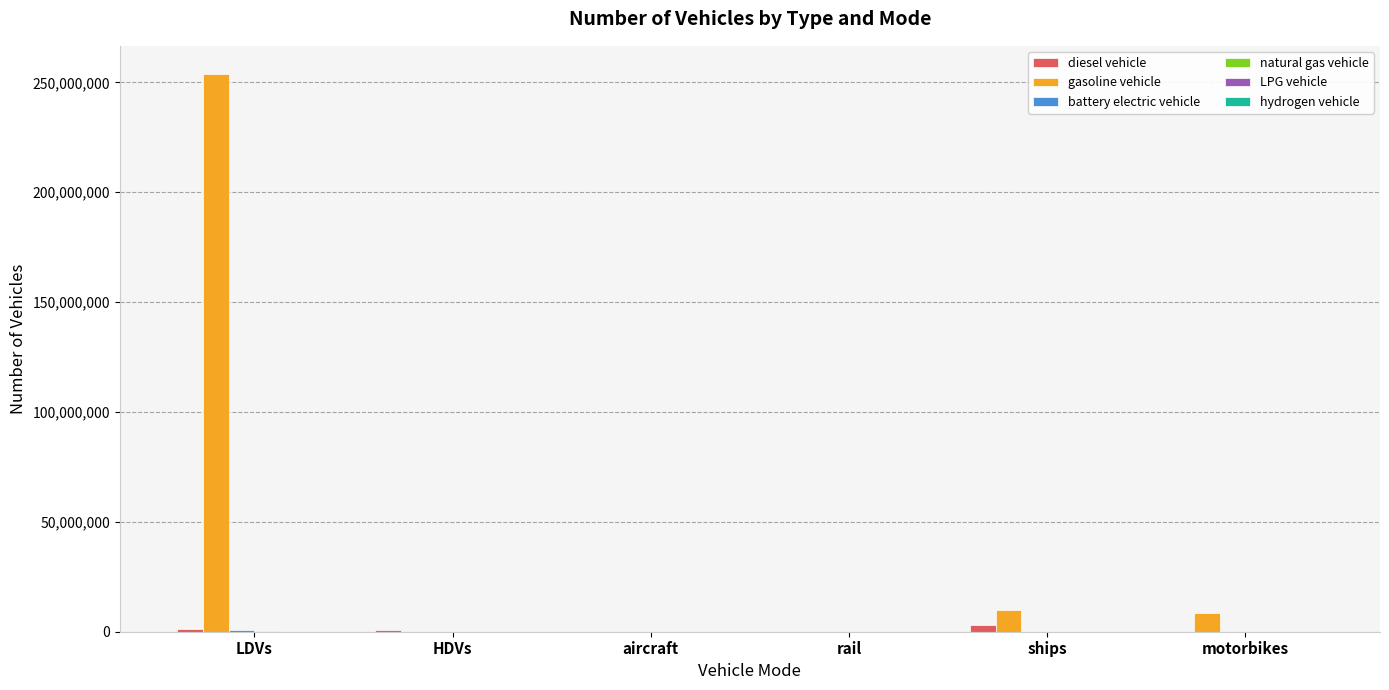

What is the approximate value of gasoline vehicle at HDVs?

97885.9